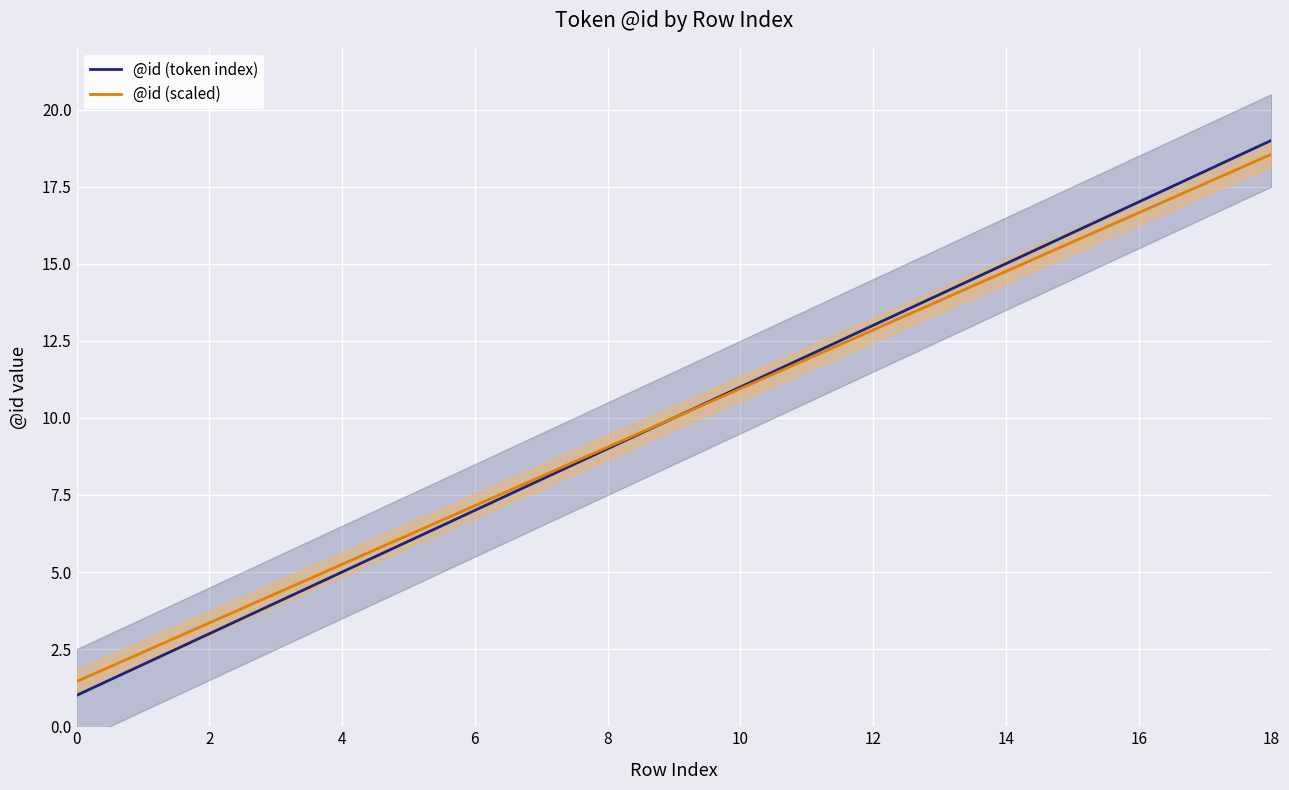

Reading left to right, list all the values displayed in this chart.

@id (token index): 1.0	2.0	3.0	4.0	5.0	6.0	7.0	8.0	9.0	10.0	11.0	12.0	13.0	14.0	15.0	16.0	17.0	18.0	19.0
@id (scaled): 1.4	2.4	3.3	4.3	5.2	6.2	7.1	8.1	9.0	10.0	10.9	11.9	12.8	13.8	14.8	15.7	16.6	17.6	18.6